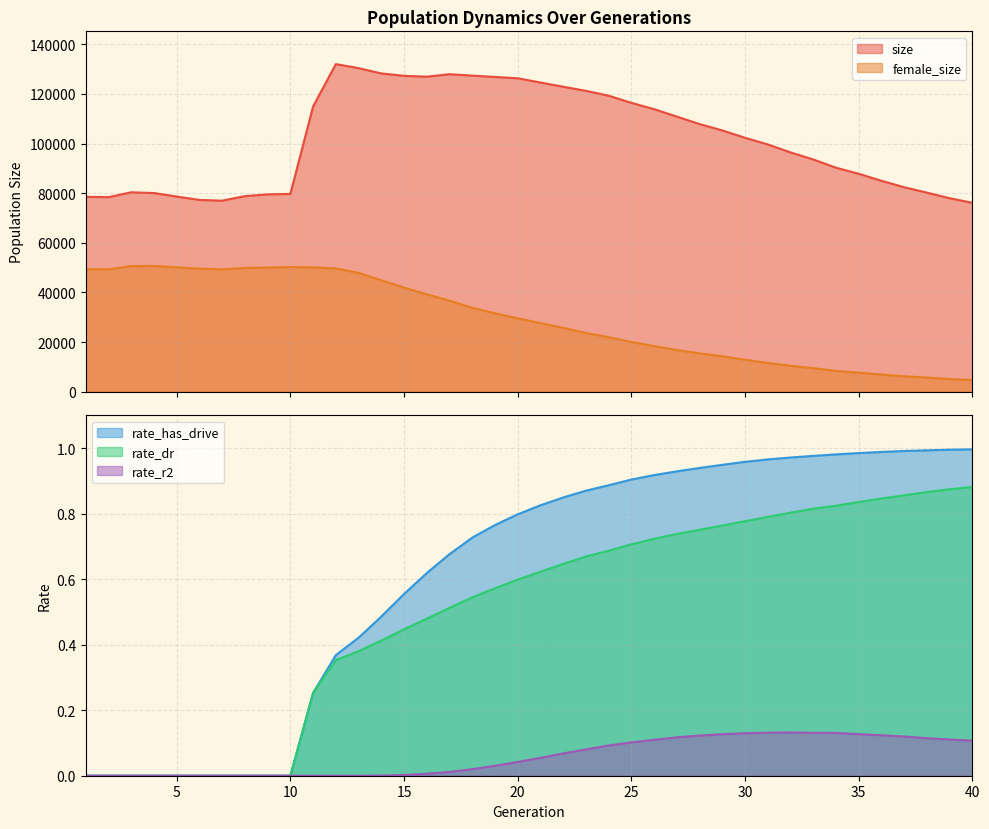

At which label does size reach its minimum?

40